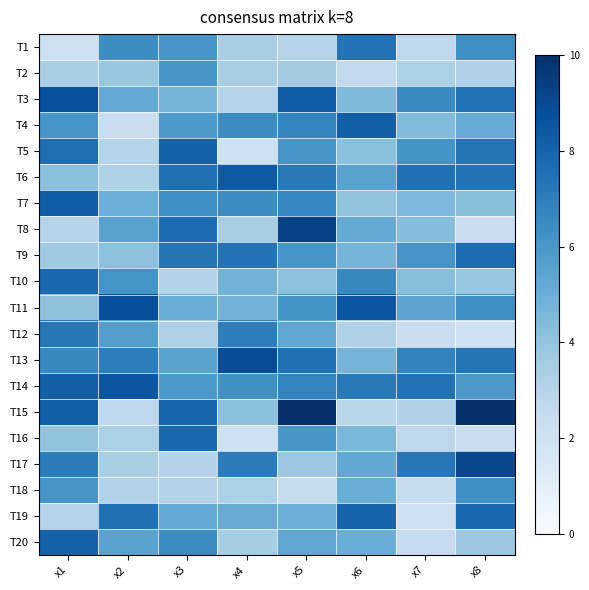

What is the total value across all series at x5?

119.5